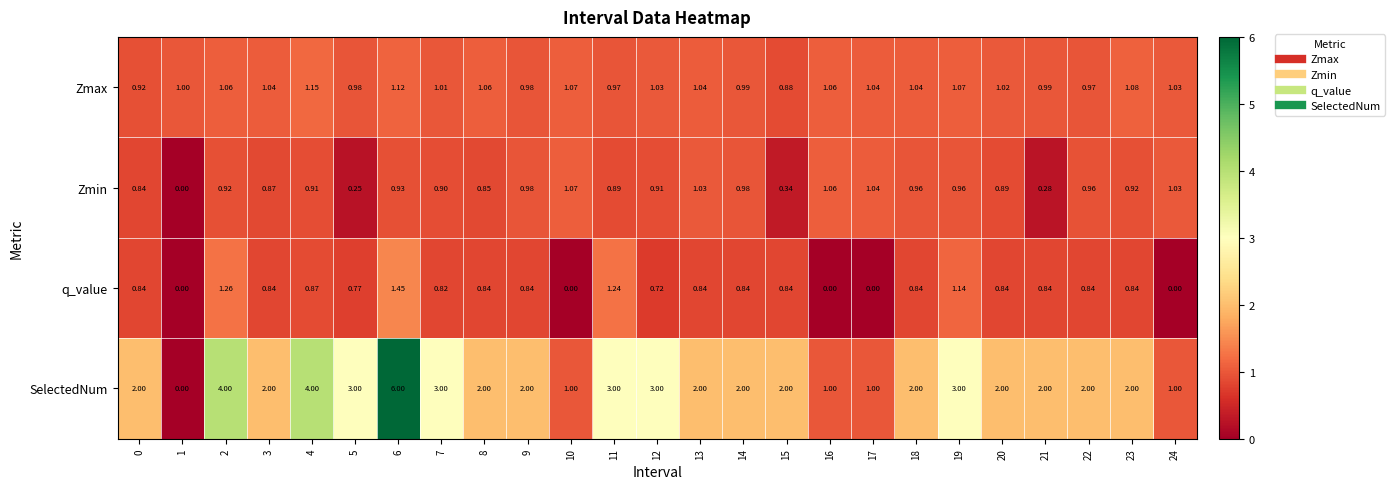

Between 13 and 18, which series saw the biggest shift?

Zmin